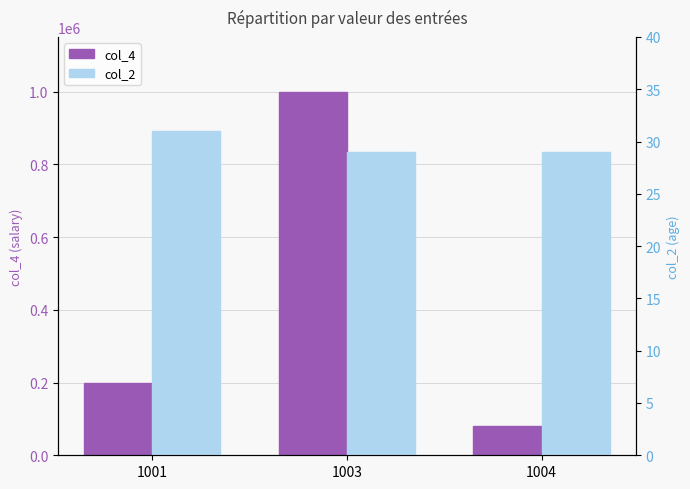

What is the value of the col_2 bar at the 1st from the left?

31.0